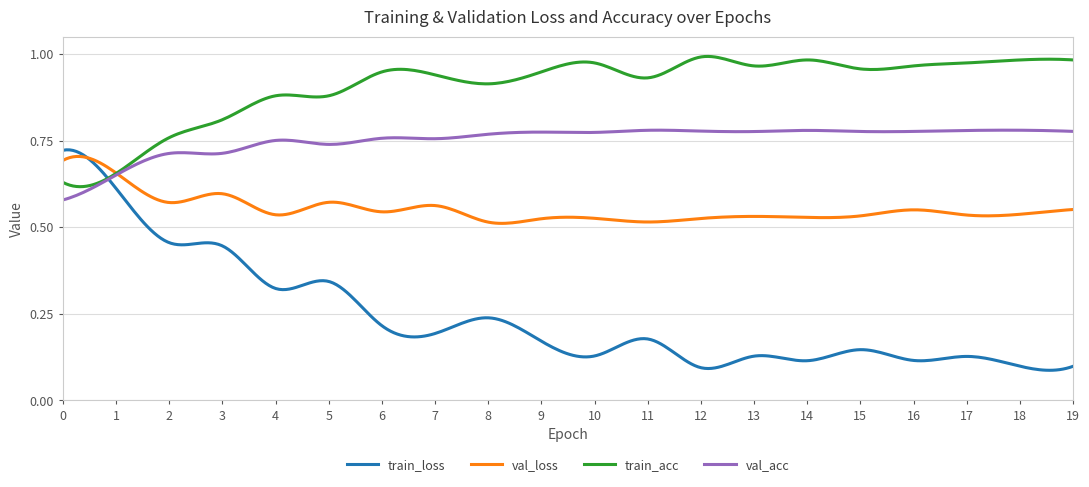

Which series has the largest range (max minus min)?

train_loss